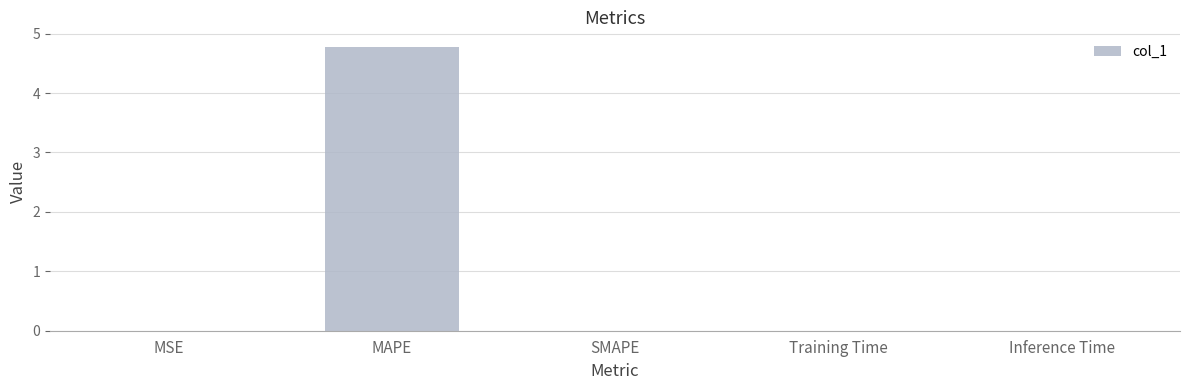

Between SMAPE and MAPE, which is larger?

MAPE